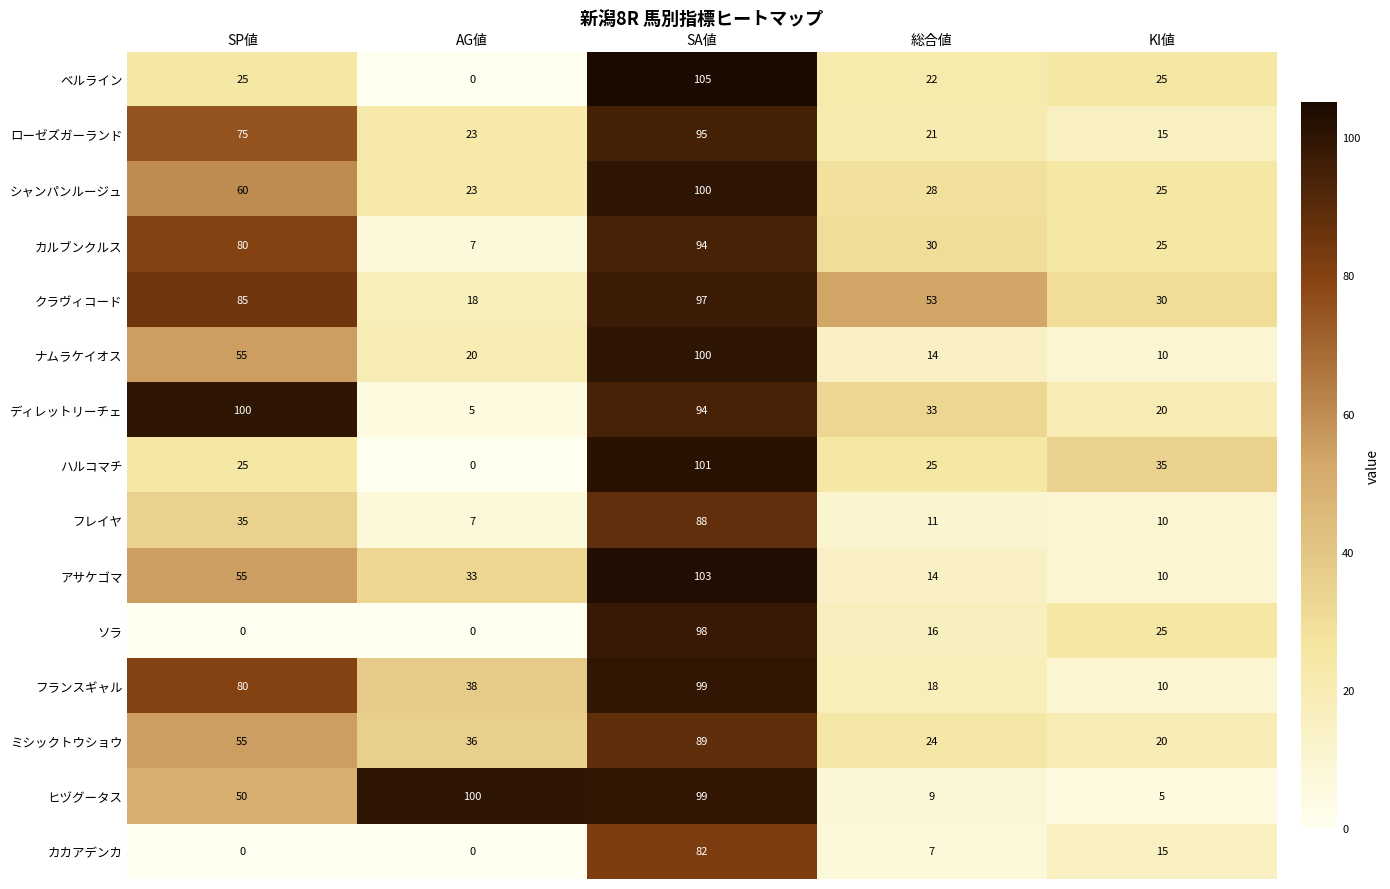

Is it true that カルブンクルス equals 30 at 総合値?

True